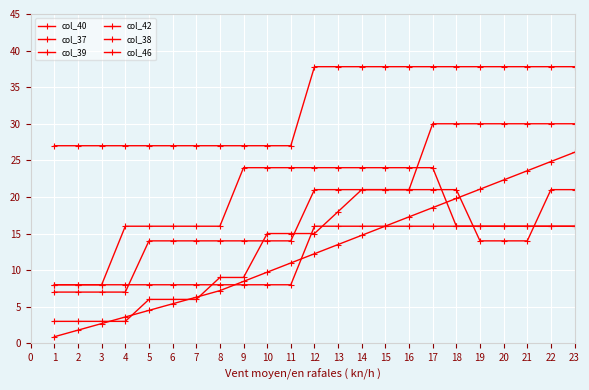

The value of col_46 at 3 is 0.9. True or false?

False